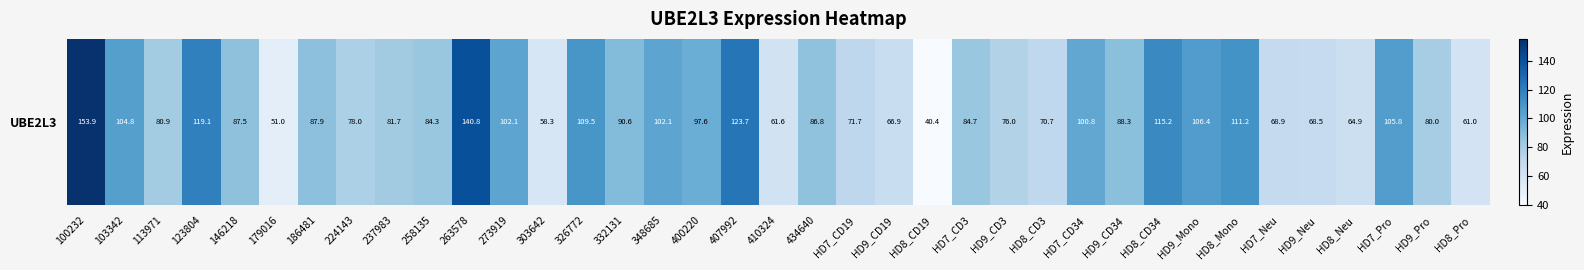

What is the difference between the second highest and minimum values?

100.4